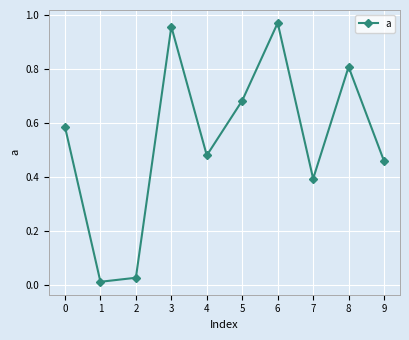

What is the difference between the second highest and second lowest values?

0.9